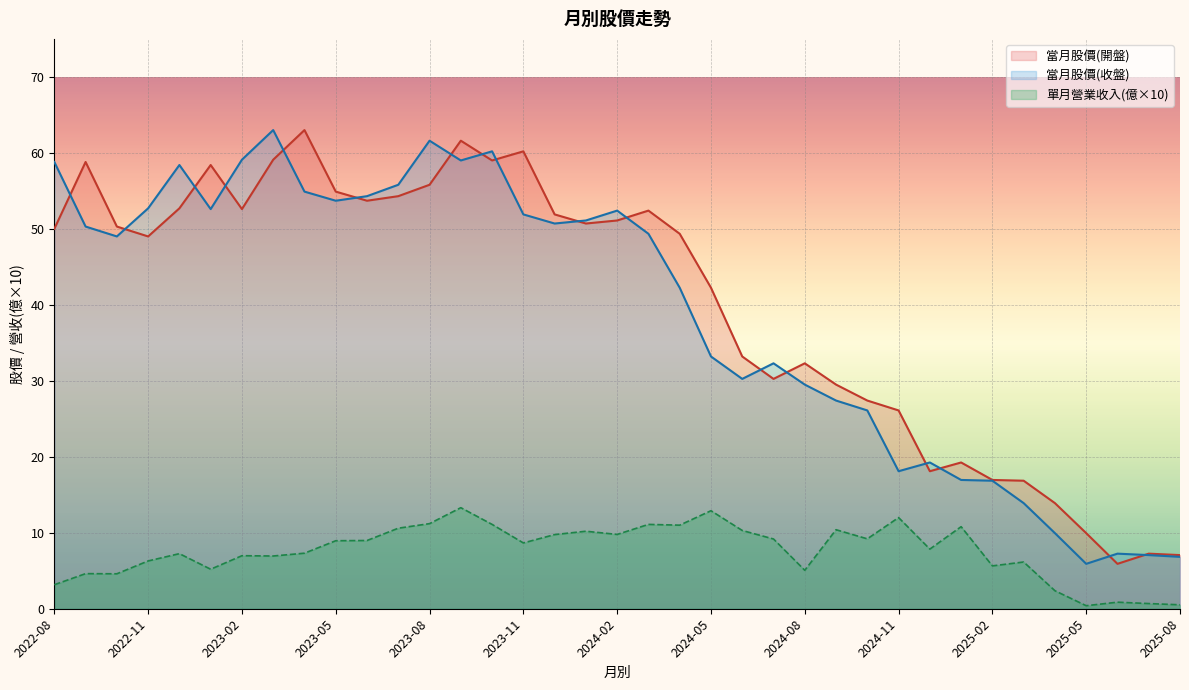

At which label does 當月股價(收盤) first exceed 49?

2022-08